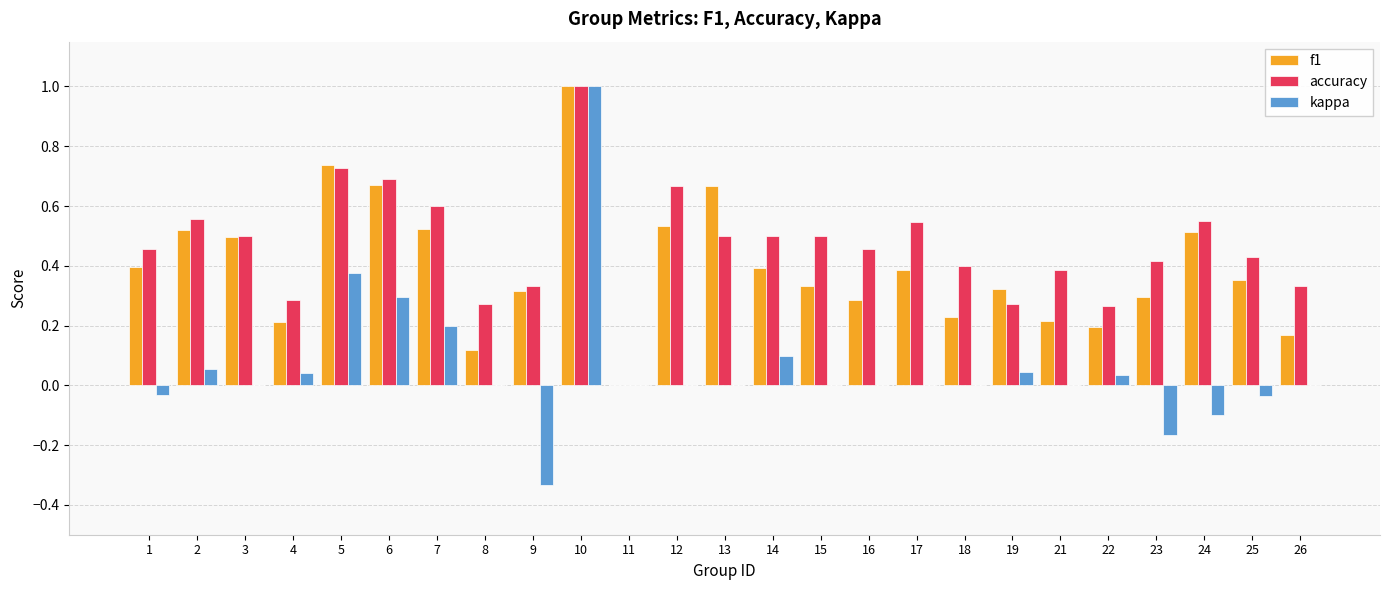

The f1 series shows 0.1 at 9. True or false?

False